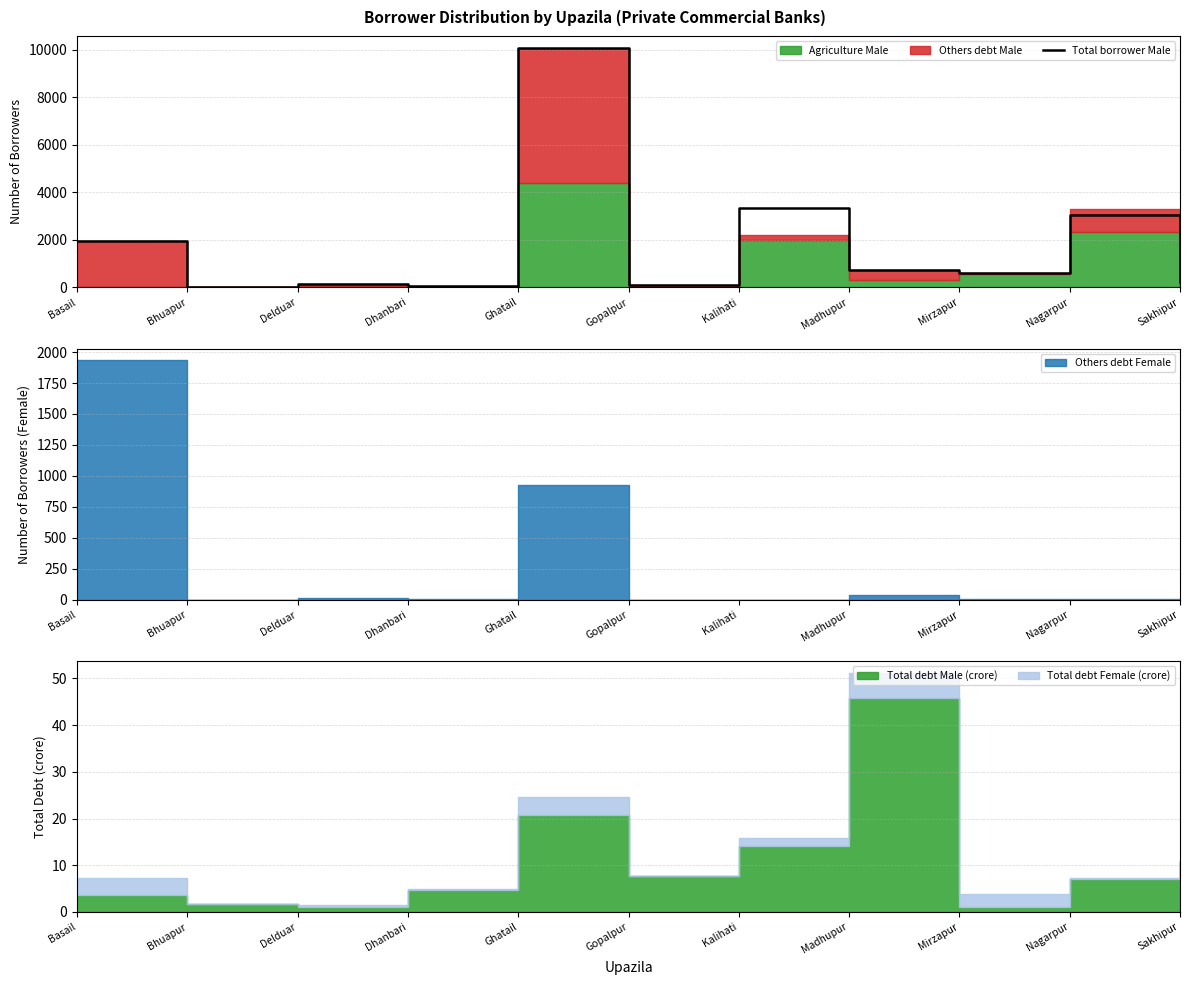

Rank the categories by value from highest to lowest.

Ghatail, Kalihati, Nagarpur, Basail, Madhupur, Mirzapur, Sakhipur, Delduar, Gopalpur, Dhanbari, Bhuapur